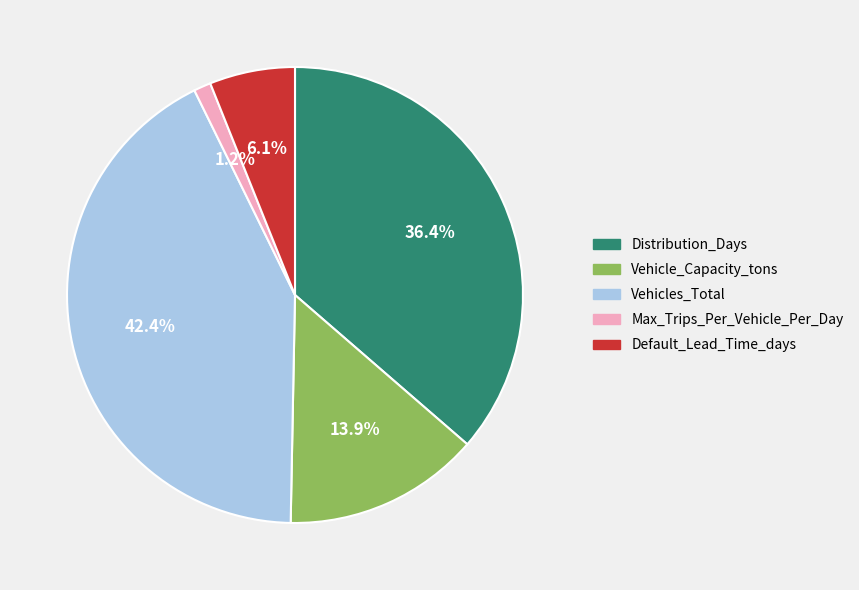

What is the ratio of the value at Default_Lead_Time_days to the value at Vehicles_Total?

0.1